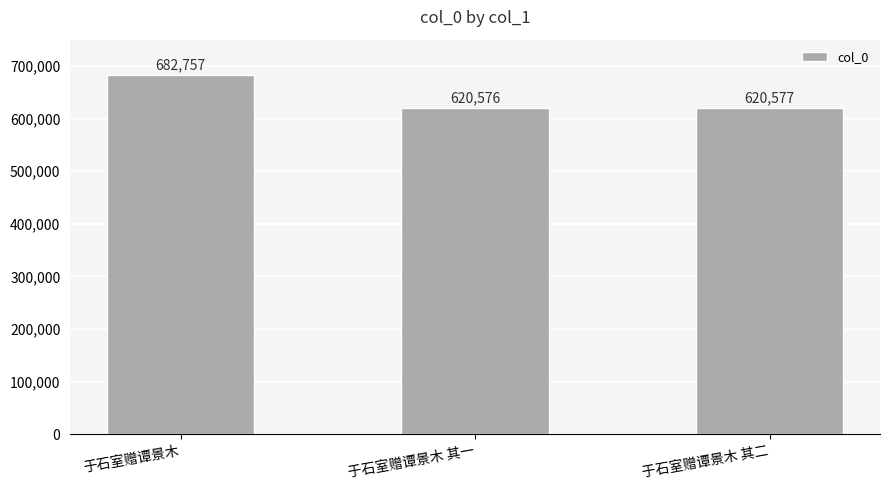

Rank the categories by value from lowest to highest.

于石室赠谭景木 其一, 于石室赠谭景木 其二, 于石室赠谭景木